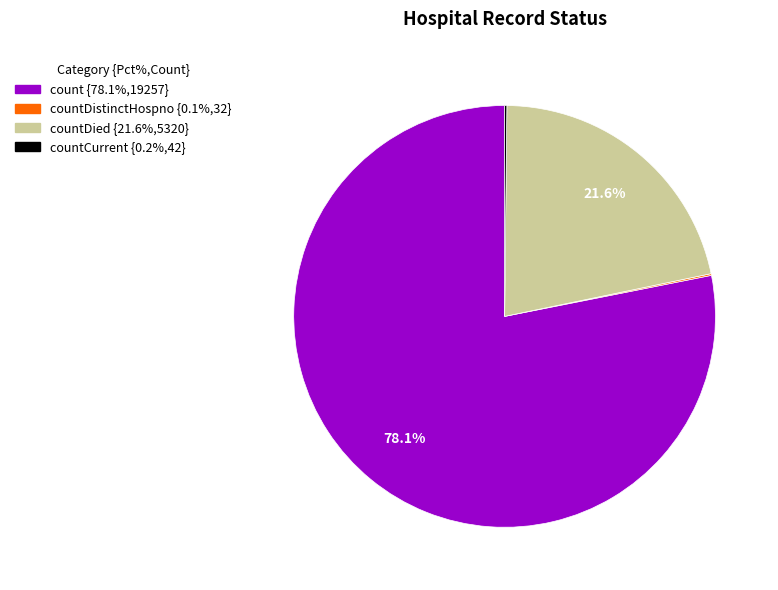

Is there any slice that represents more than half of the pie?

Yes